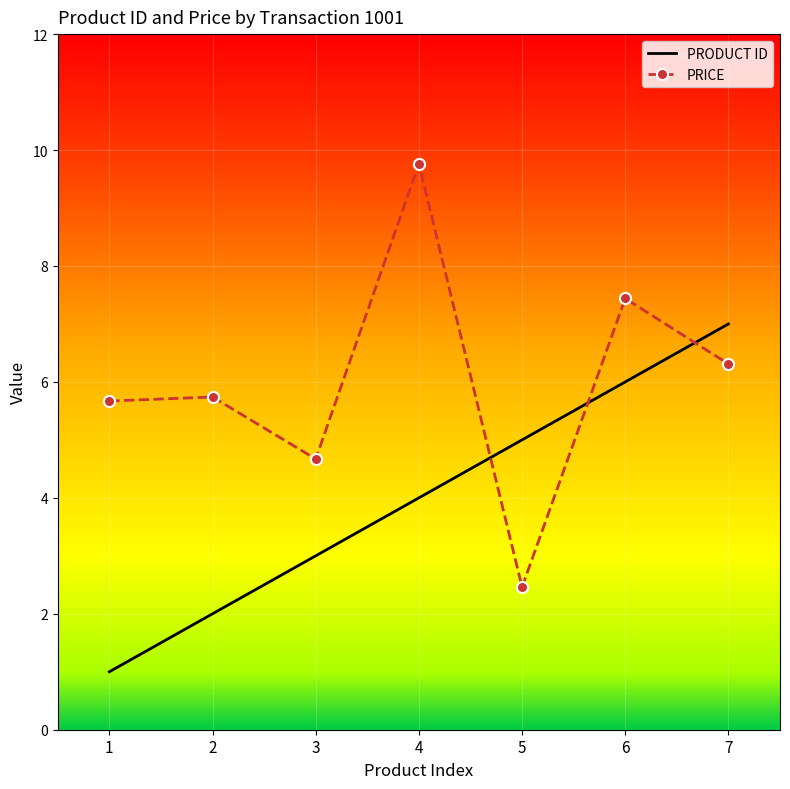

True or false: PRODUCT ID has more than 2 points higher than both neighbors.

False